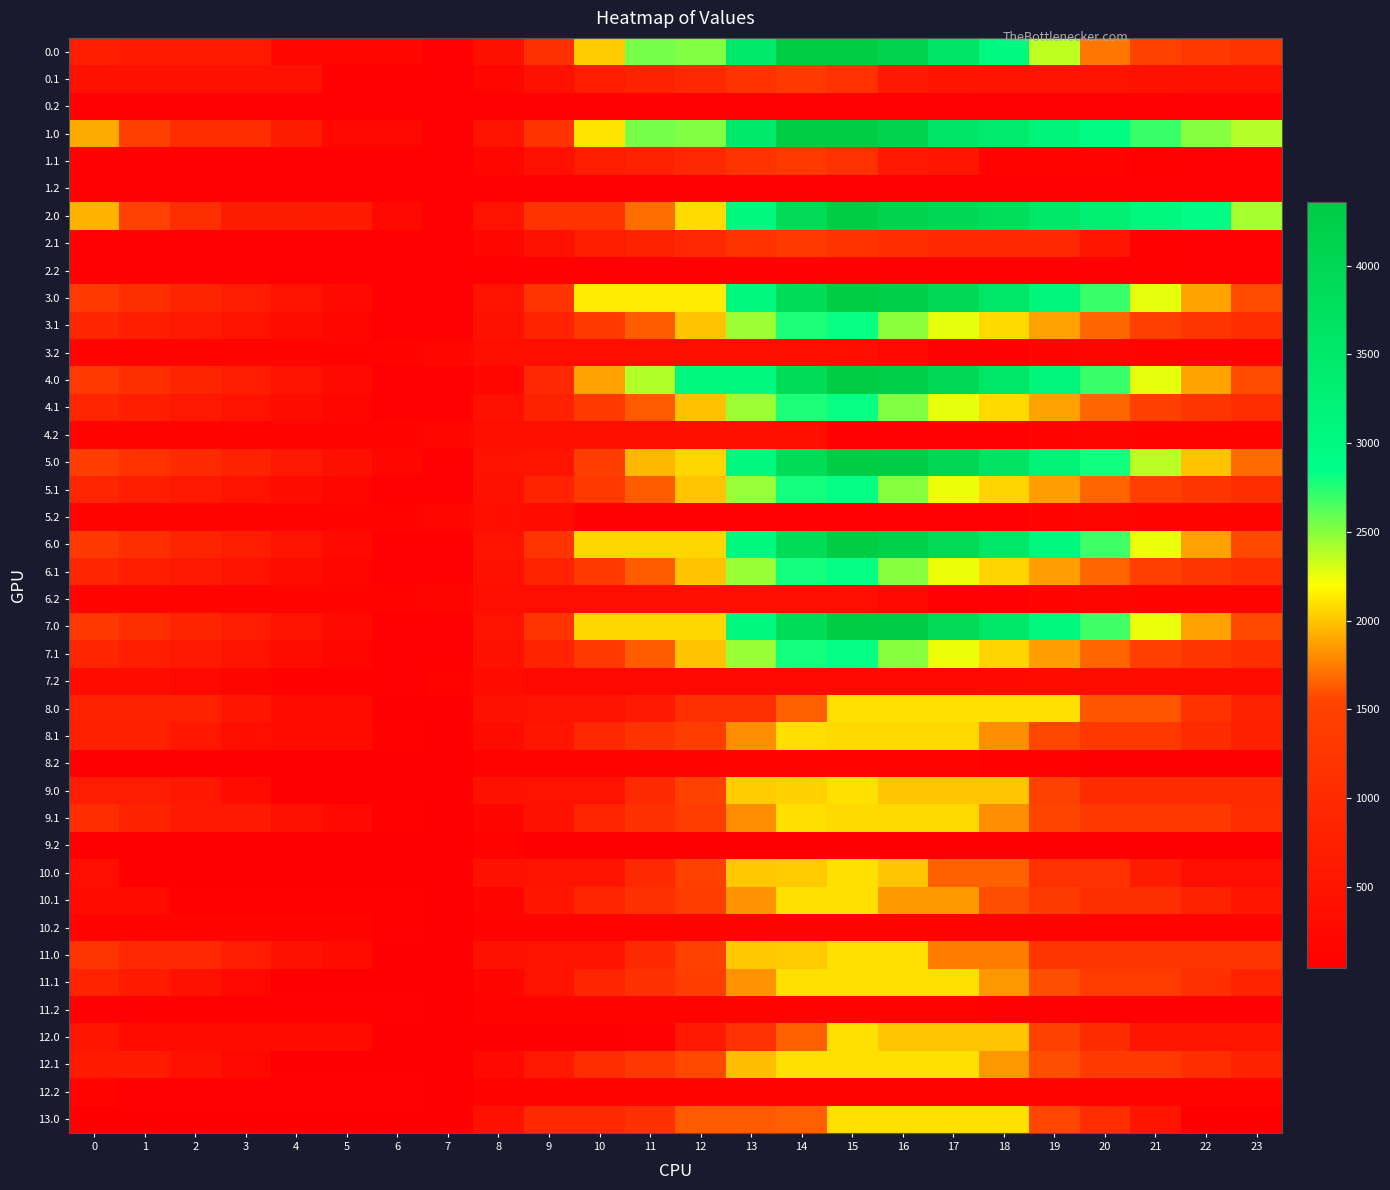

What is the greatest value displayed?

4356.0